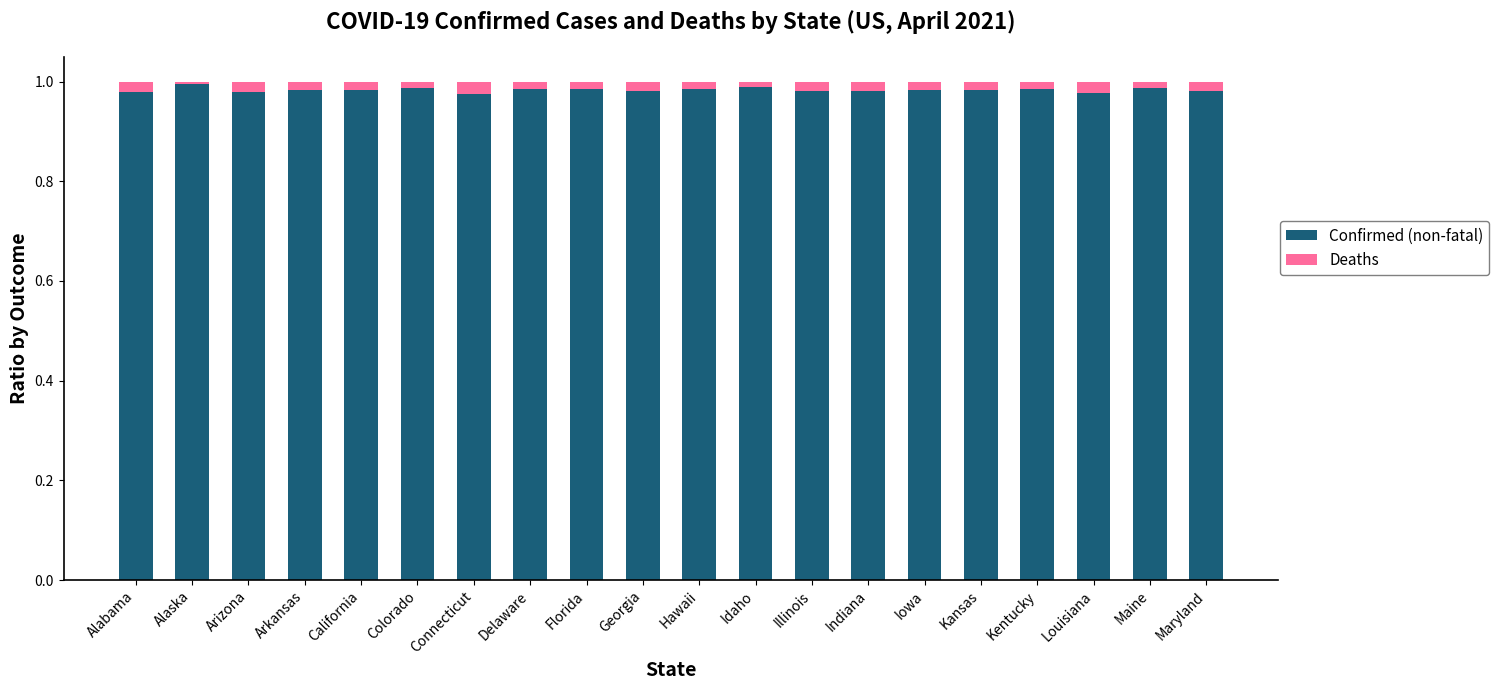

Does the chart contain stacked bars?

Yes